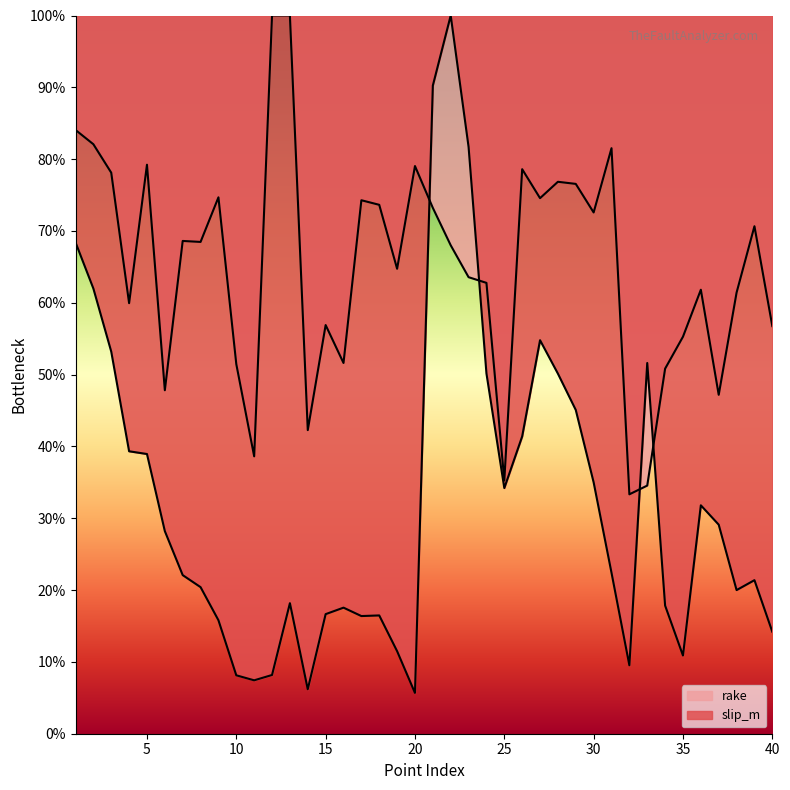

What value does the slip_m series have at 18?

0.2